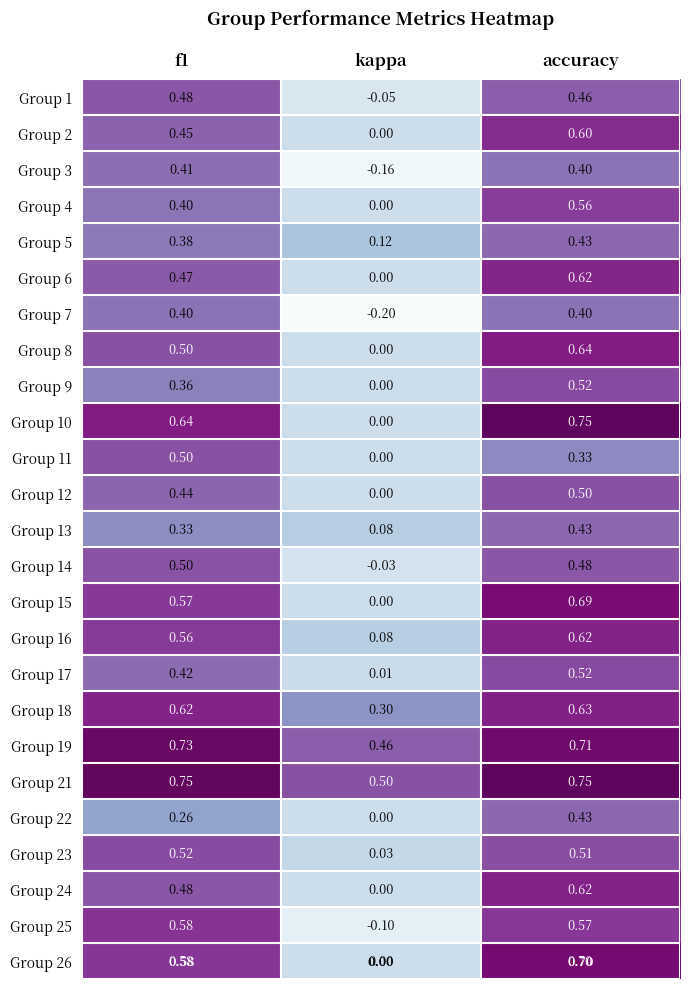

At how many categories does at least one series exceed 0?

3